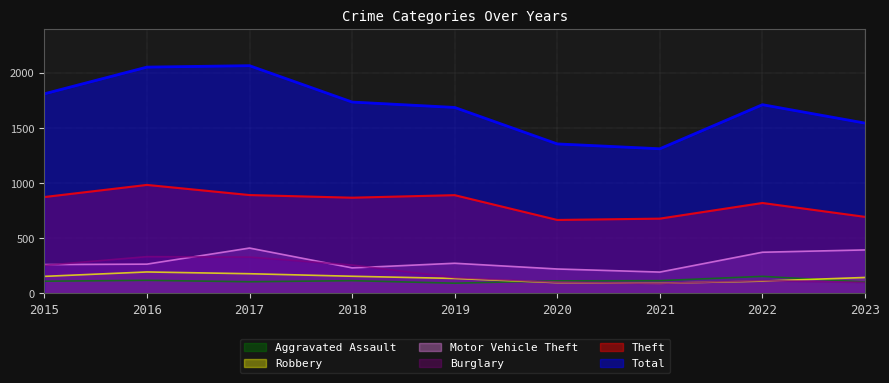

At which label does Burglary reach its peak?

2016